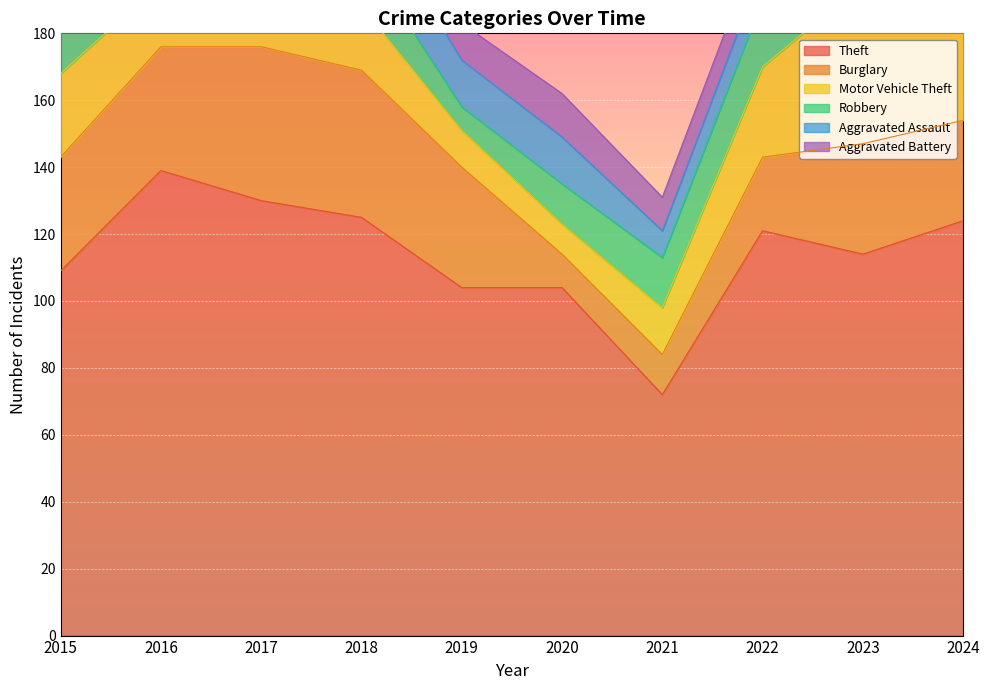

What is the greatest value displayed?

139